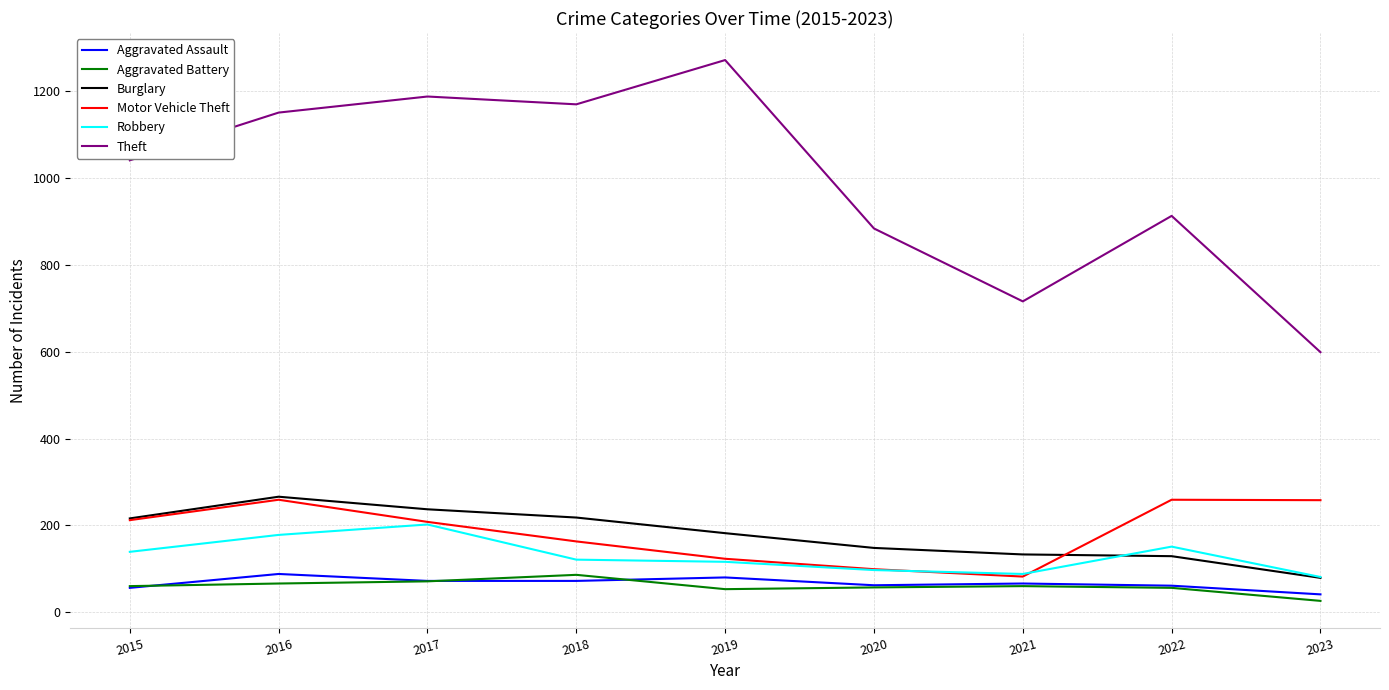

True or false: Aggravated Assault has more than 1 interior local peaks.

True